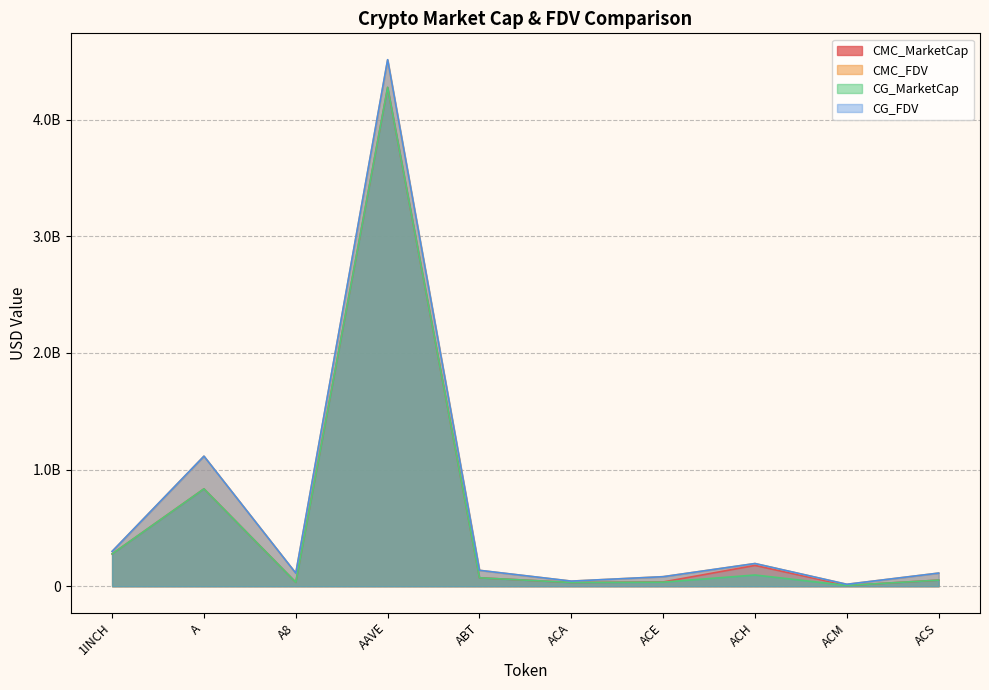

What is the lowest value of the CG_MarketCap series?

6796792.0